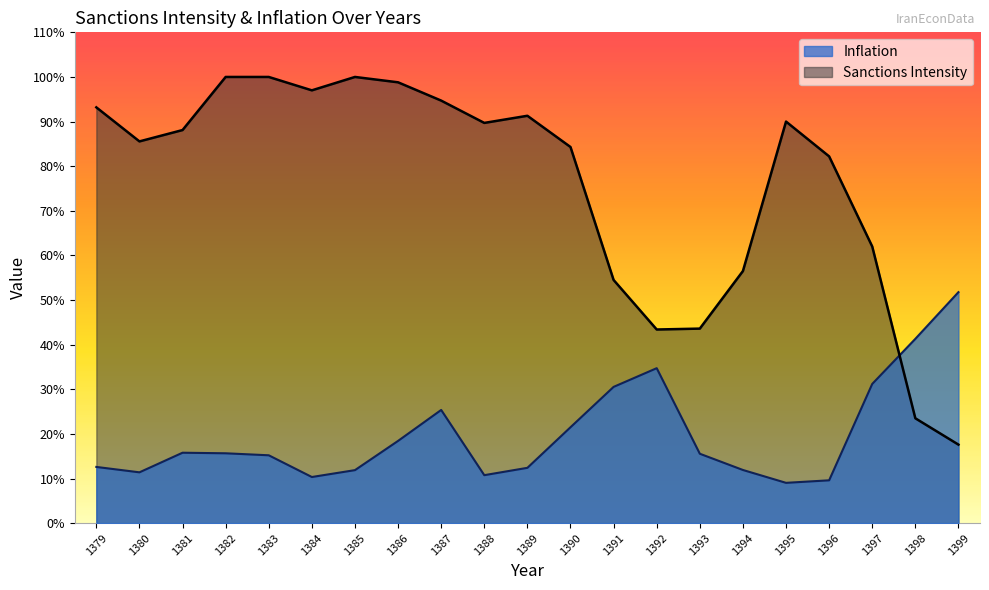

What is the value of the Inflation point at the 8th from the left?

0.2